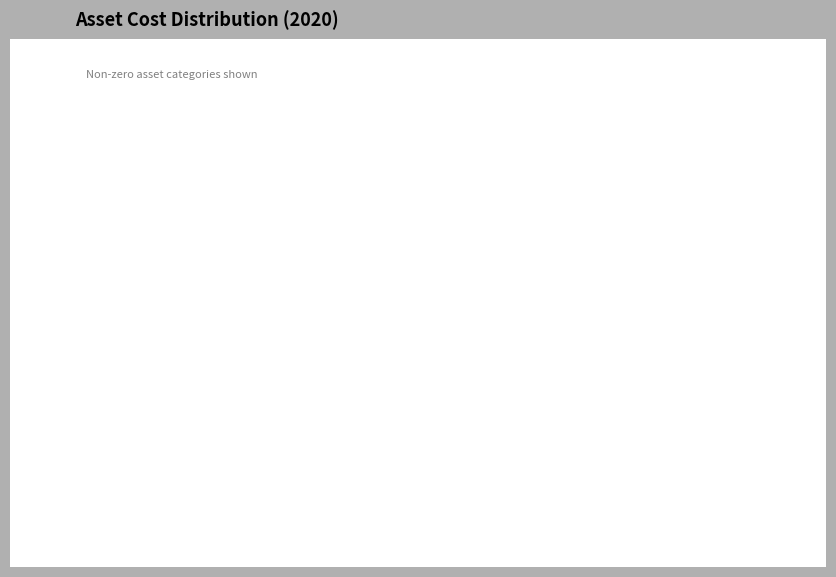

To the nearest percent, what percentage of the pie is noise_barriers?

2%